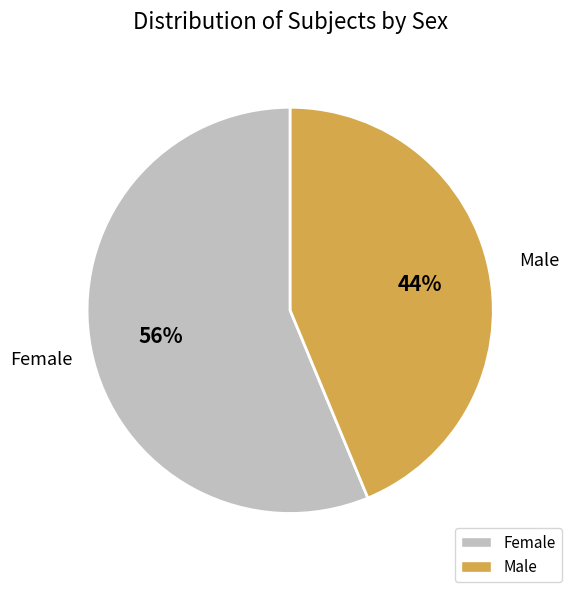

Count the number of slices in the pie.

2